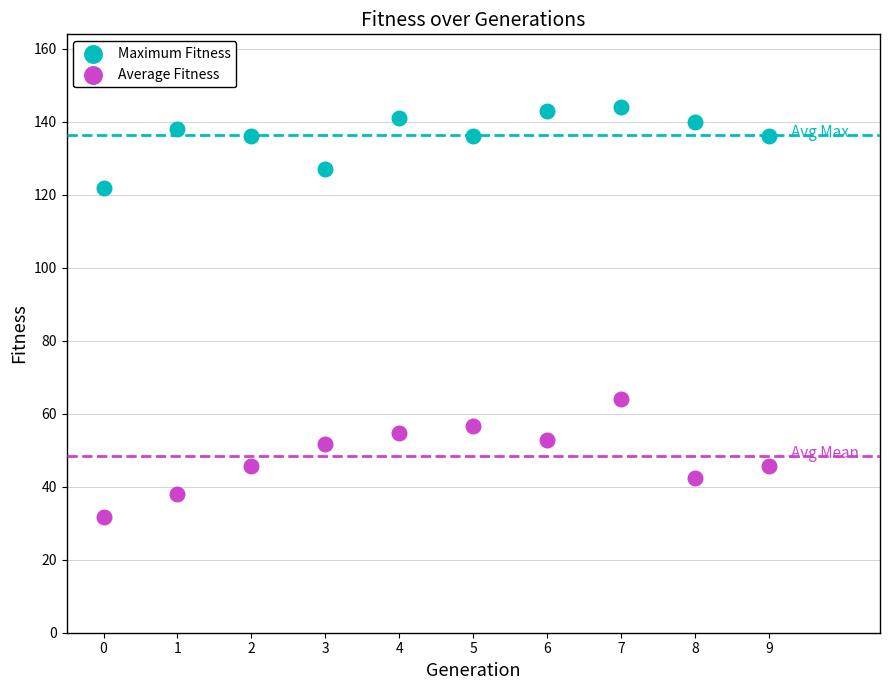

Which series has the largest Y range (max minus min)?

Average Fitness